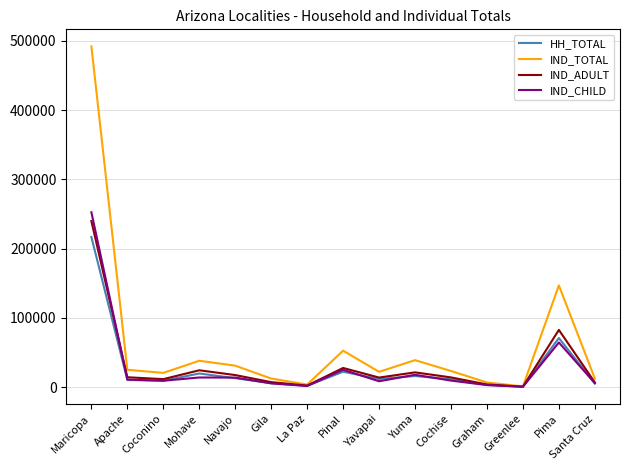

Is it true that IND_ADULT equals 24162 at Mohave?

True